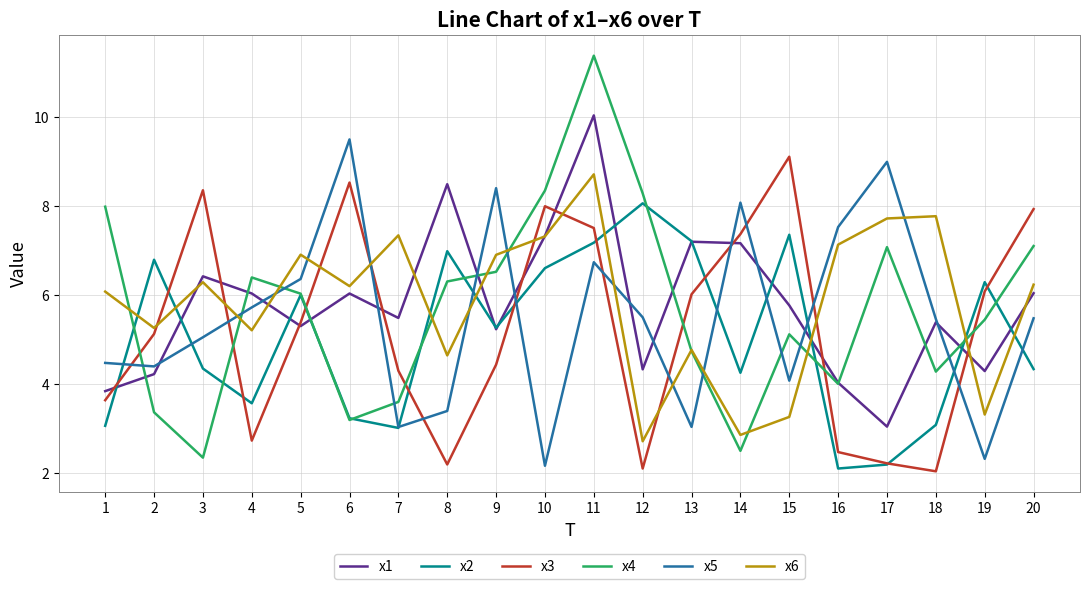

How many distinct data groups are displayed?

6